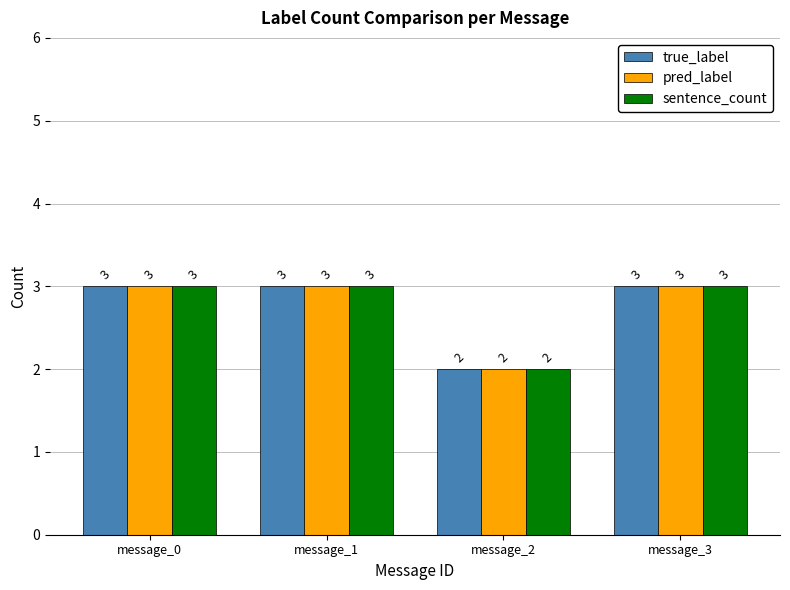

What is the value of the pred_label bar at the 2nd from the left?

3